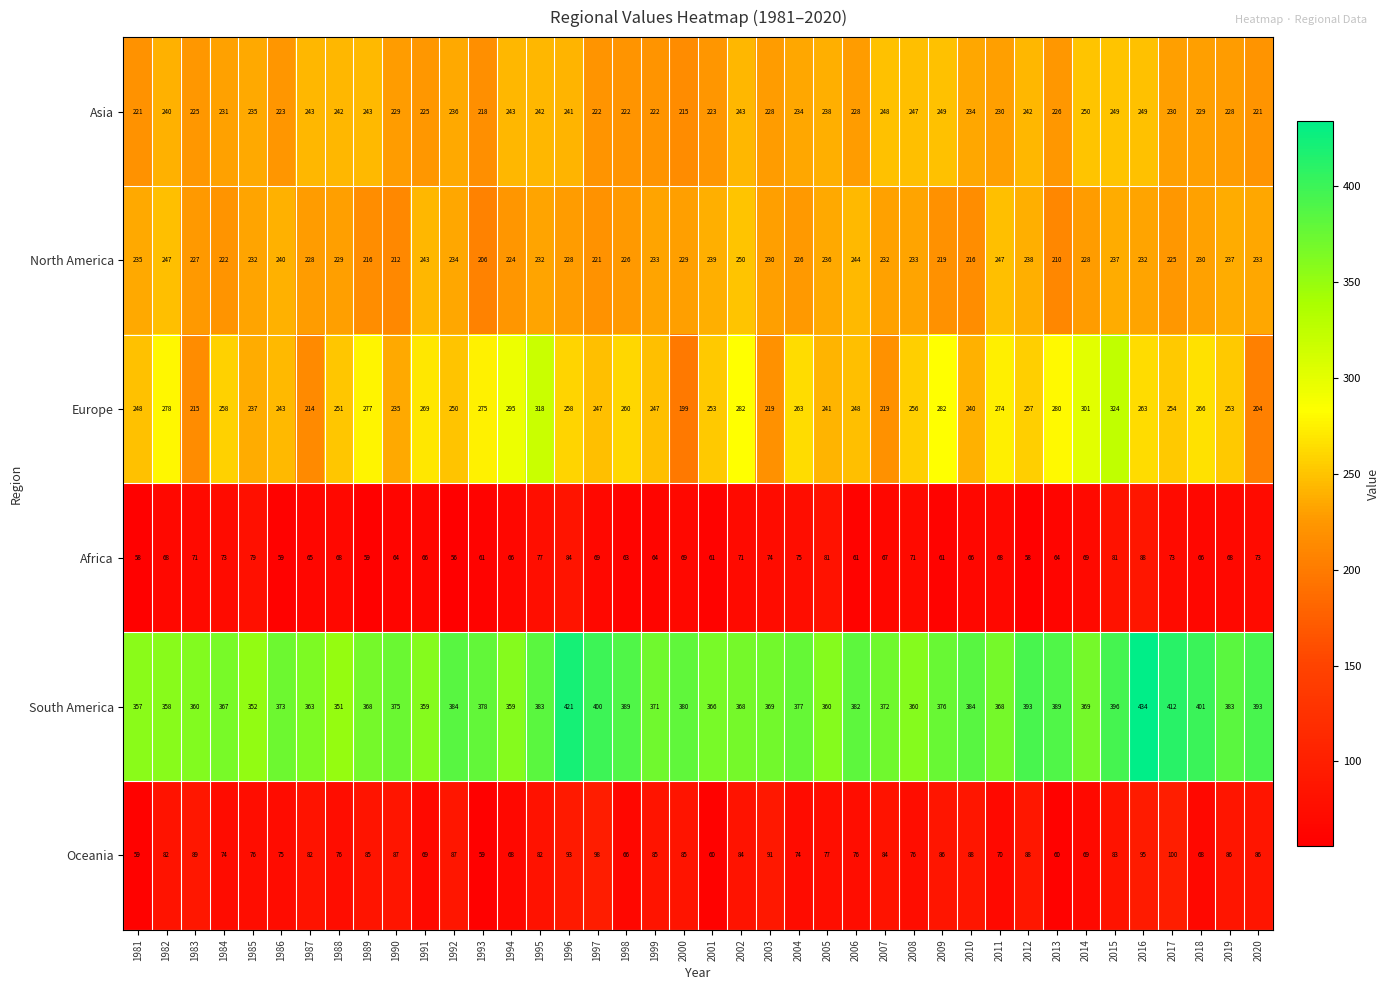

What is the average value of the Asia series?

234